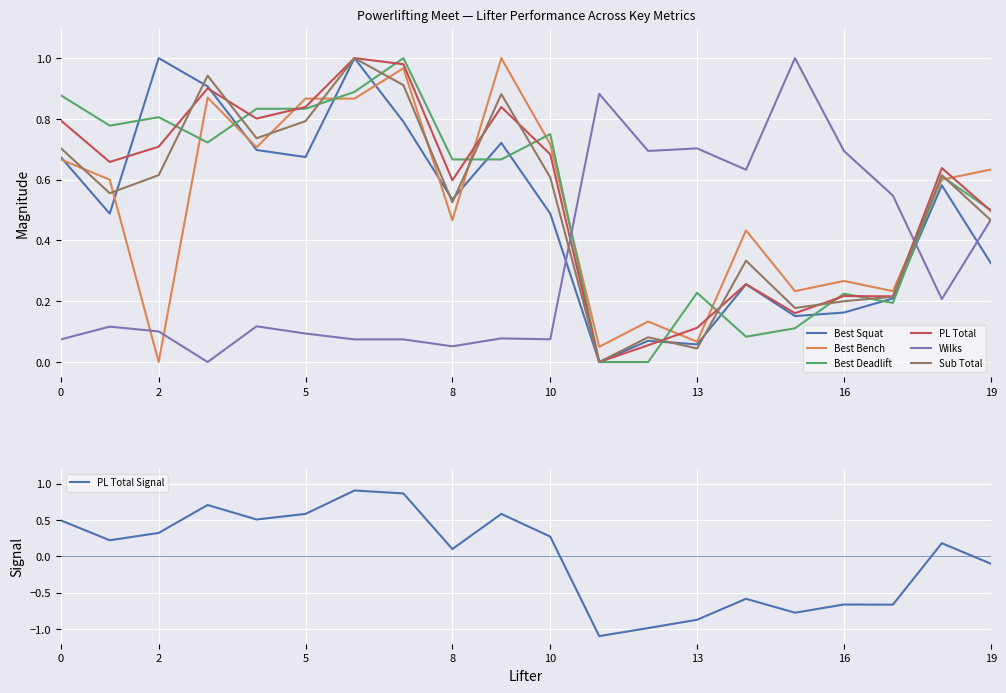

Is it true that PL Total equals 0.8 at 0?

True